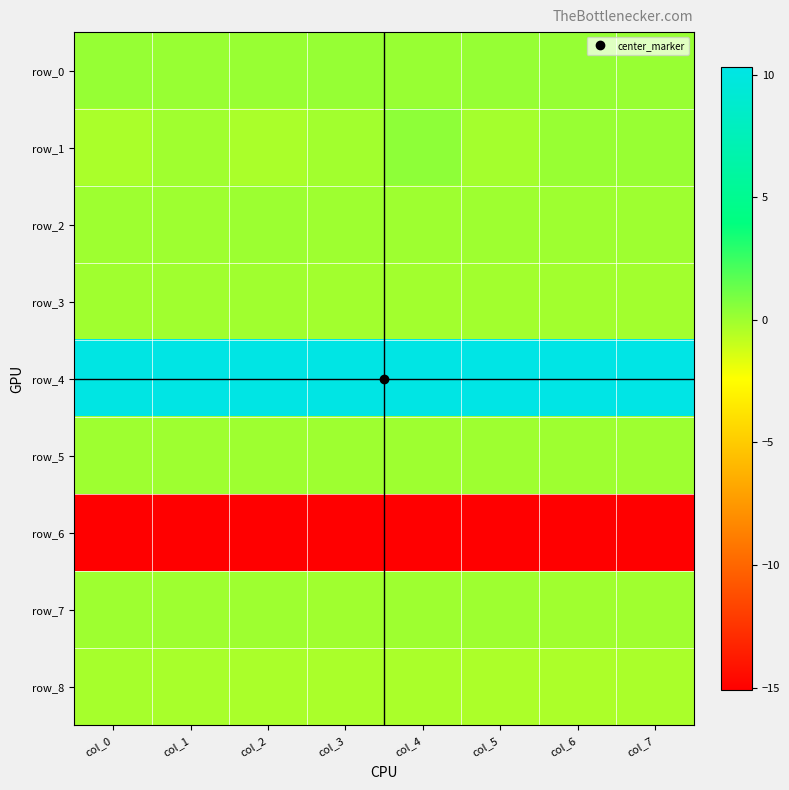

At which label is row_1 closest to 0?

col_1